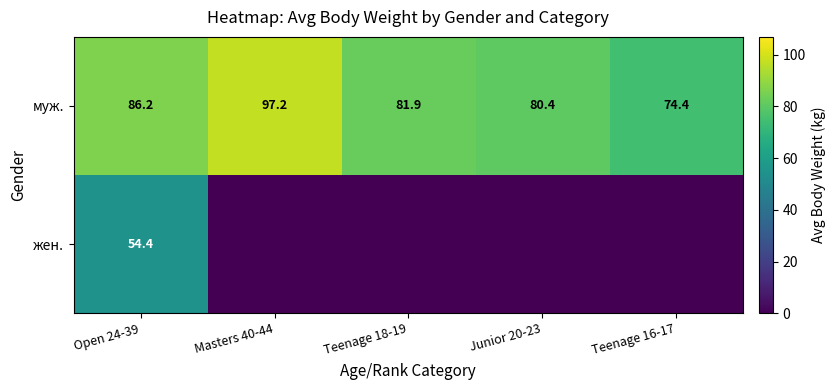

At which label is муж. closest to 85?

Open 24-39